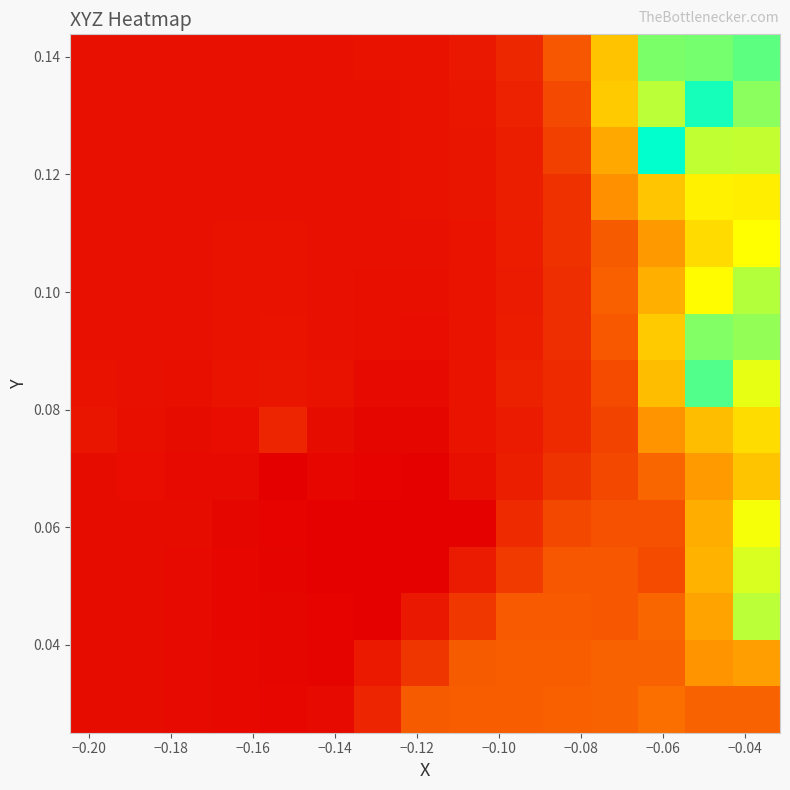

How many data points does each series have?

15